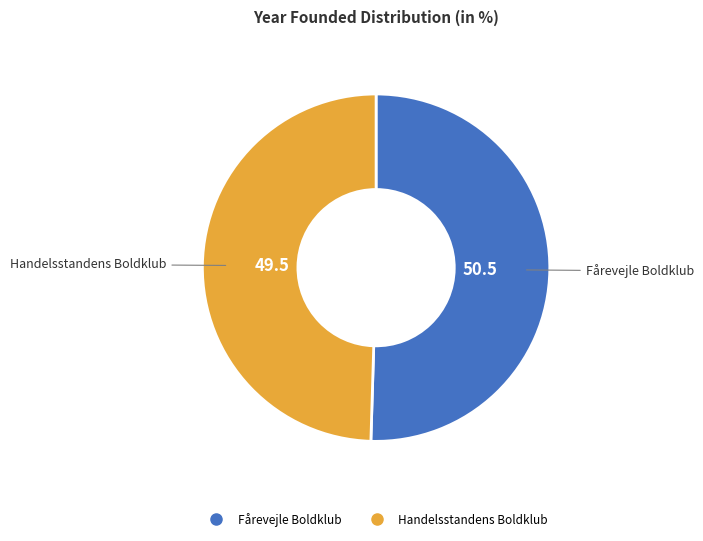

What is the majority slice?

Fårevejle Boldklub